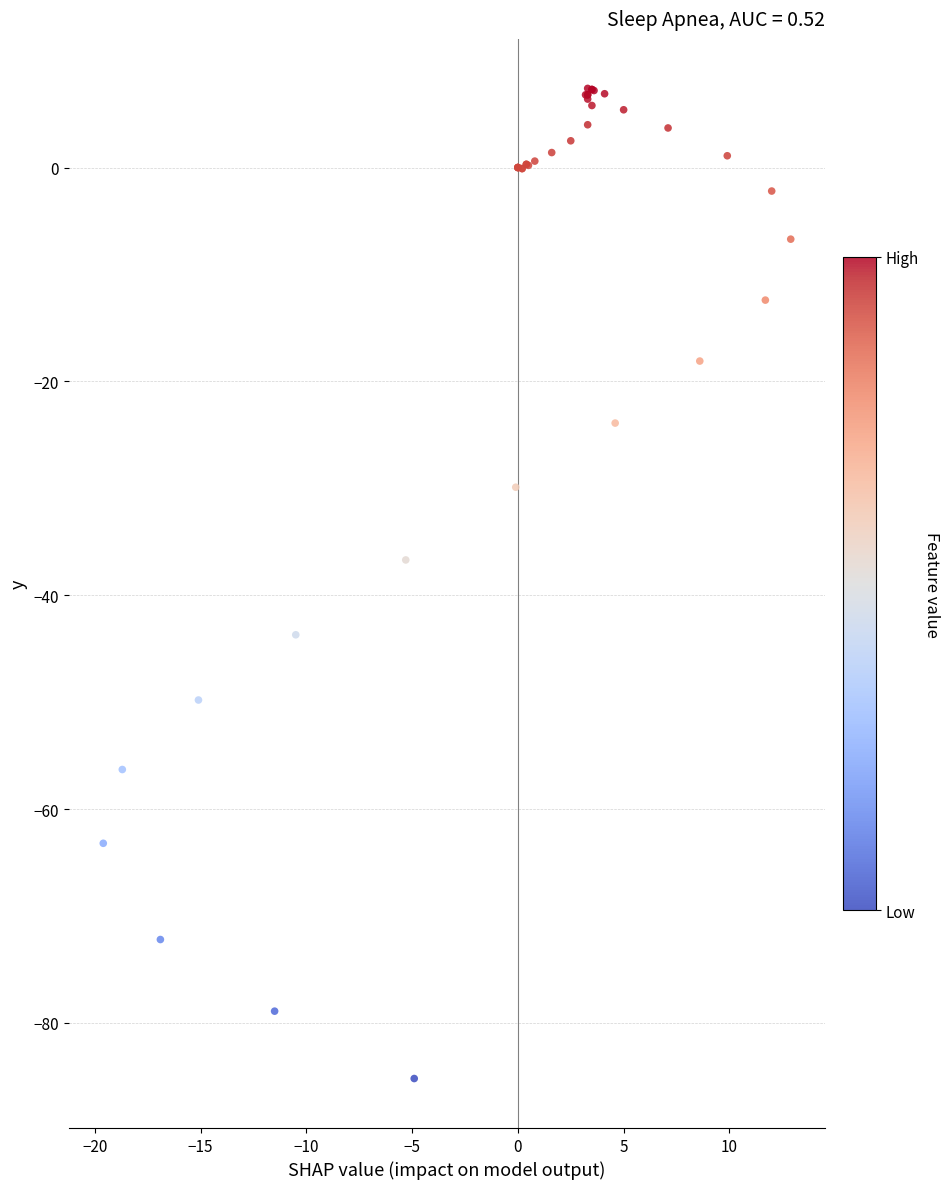

What Y value in the scatter plot is closest to -38?

-36.7